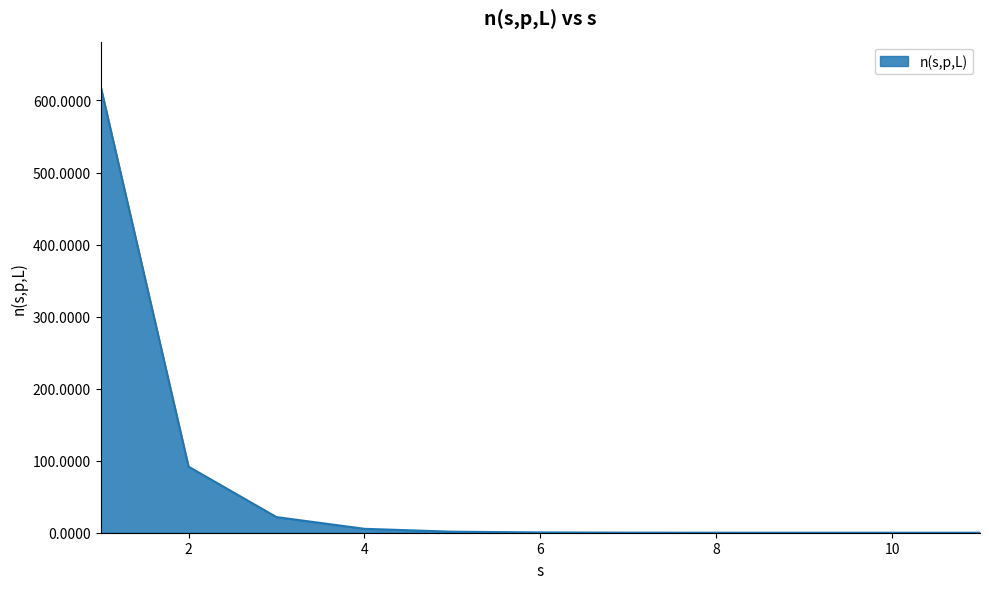

What is the difference between the maximum and minimum values?

619.7